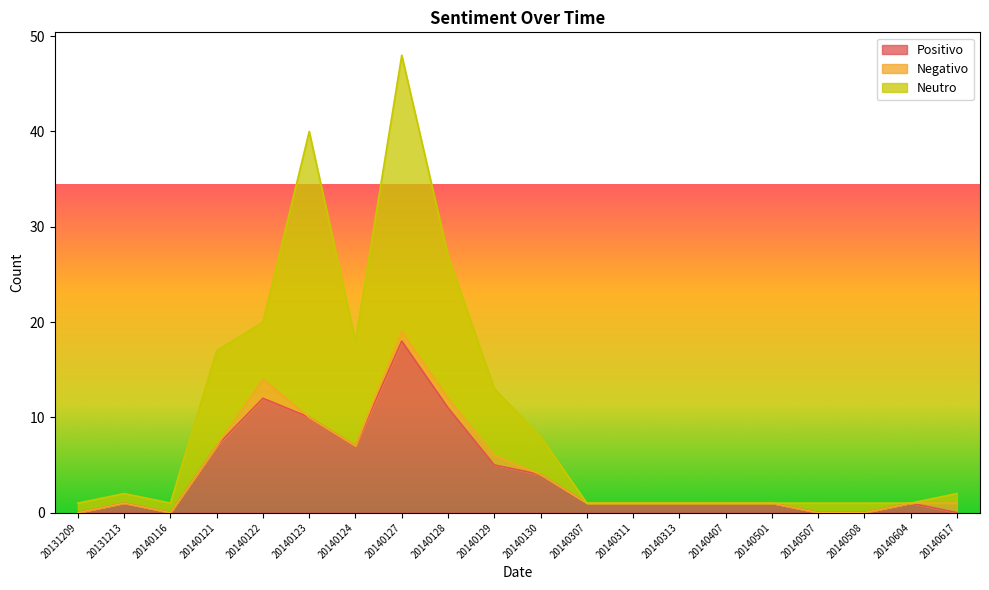

Is the value of Neutro at 20140311 greater than the value of Negativo at 20140508?

No